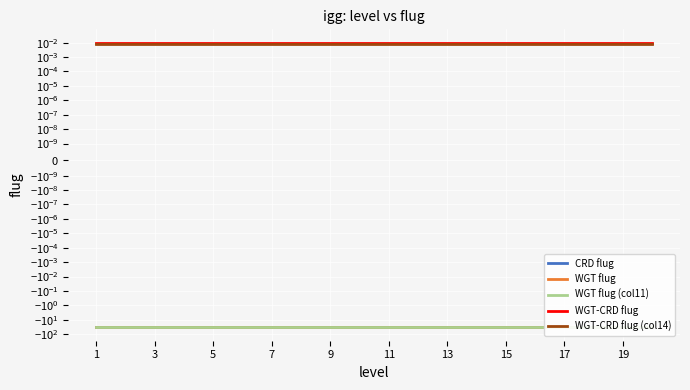

Reading left to right, what are all the values shown in this chart?

CRD flug: -29.3	-29.3	-29.3	-29.3	-29.3	-29.3	-29.3	-29.3	-29.3	-29.3	-29.3	-29.3	-29.3	-29.3	-29.3	-29.3	-29.3	-29.3	-29.3	-29.3
WGT flug: -29.3	-29.3	-29.3	-29.3	-29.3	-29.3	-29.3	-29.3	-29.3	-29.3	-29.3	-29.3	-29.3	-29.3	-29.3	-29.3	-29.3	-29.3	-29.3	-29.3
WGT flug (col11): -29.3	-29.3	-29.3	-29.3	-29.3	-29.3	-29.3	-29.3	-29.3	-29.3	-29.3	-29.3	-29.3	-29.3	-29.3	-29.3	-29.3	-29.3	-29.3	-29.3
WGT-CRD flug: 0.0	0.0	0.0	0.0	0.0	0.0	0.0	0.0	0.0	0.0	0.0	0.0	0.0	0.0	0.0	0.0	0.0	0.0	0.0	0.0
WGT-CRD flug (col14): 0.0	0.0	0.0	0.0	0.0	0.0	0.0	0.0	0.0	0.0	0.0	0.0	0.0	0.0	0.0	0.0	0.0	0.0	0.0	0.0